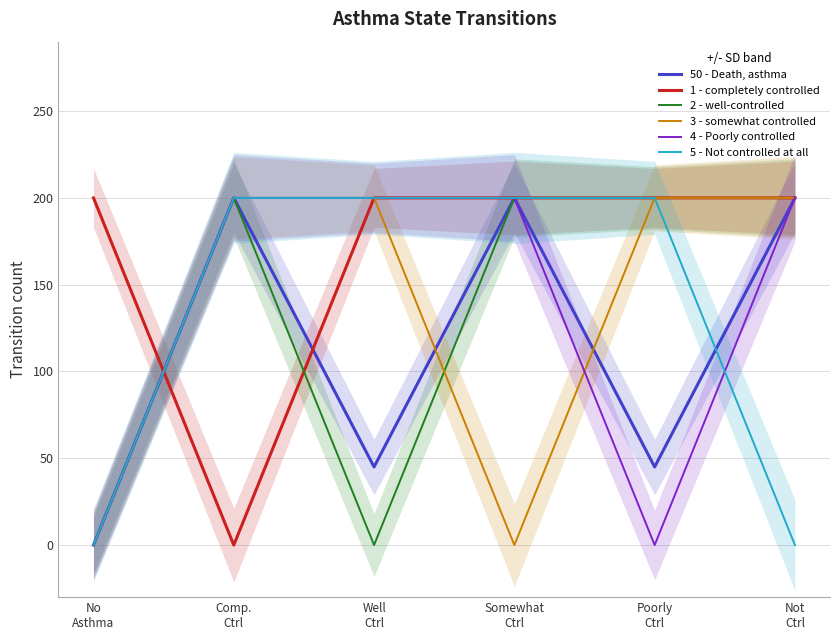

What is the difference between the second highest and minimum values in the 5 - Not controlled at all series?

200